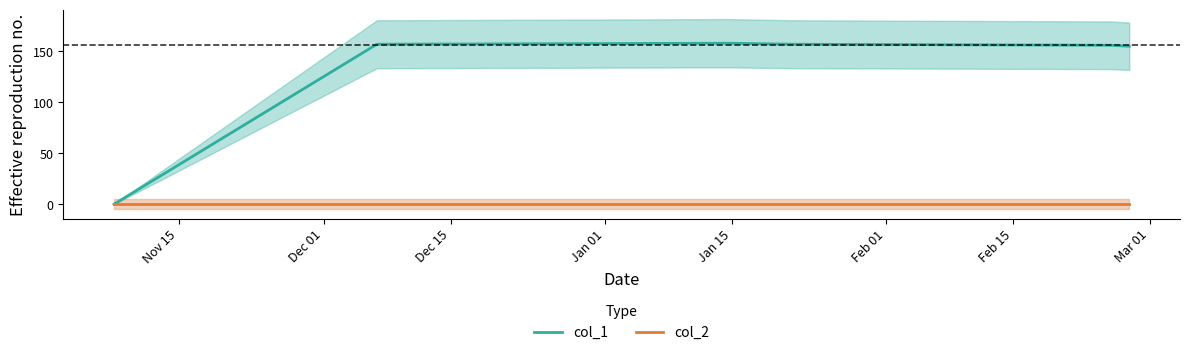

Where is the first local maximum for col_1?

Dec 15